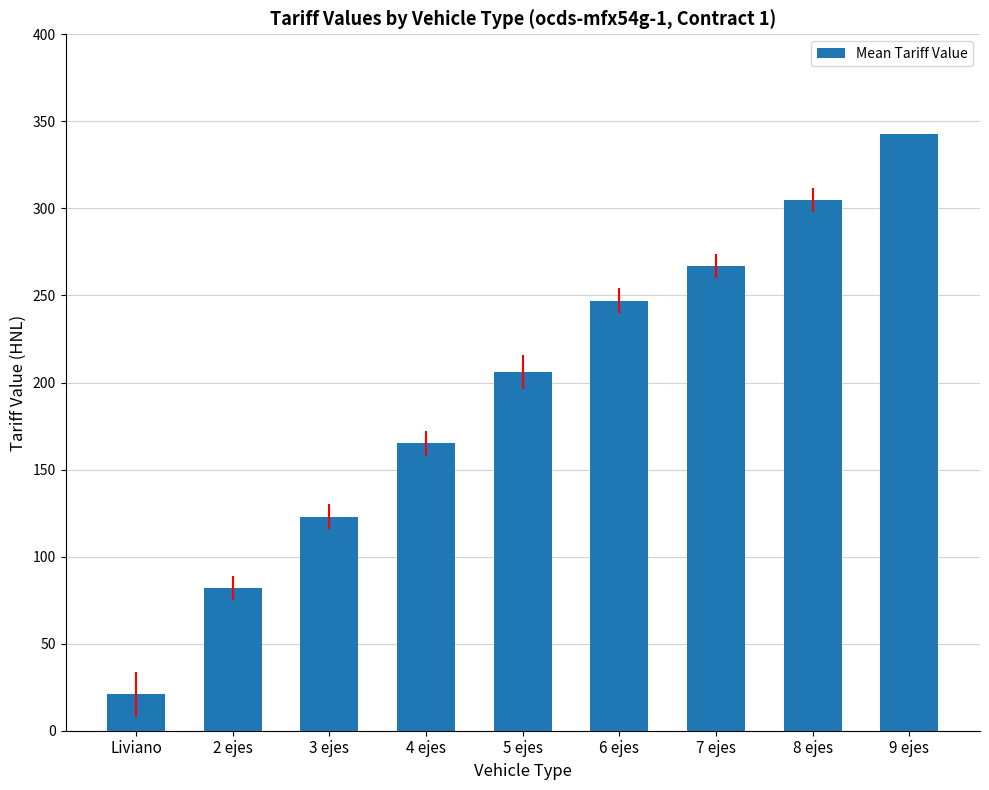

At which category does the chart reach its peak across all series?

9 ejes